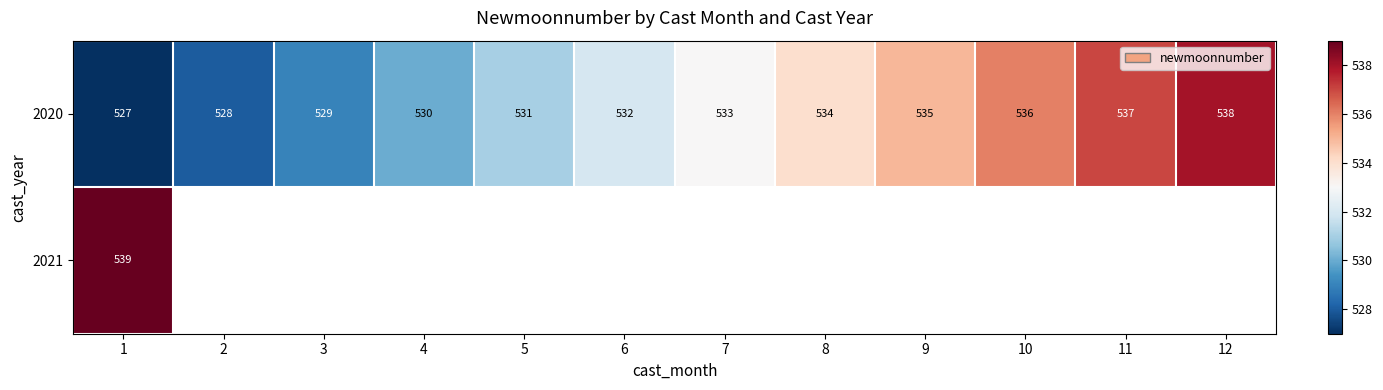

True or false: 2020 has a value of 783 at 3.

False